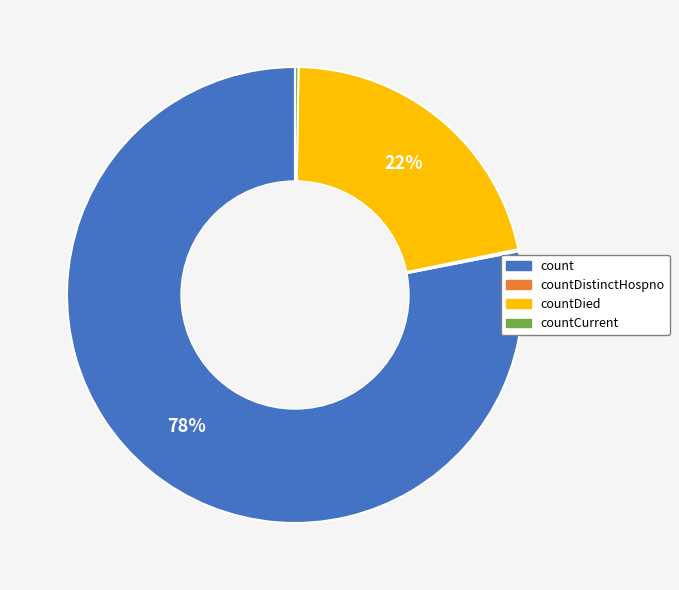

To the nearest percent, what is the average slice percentage?

25%